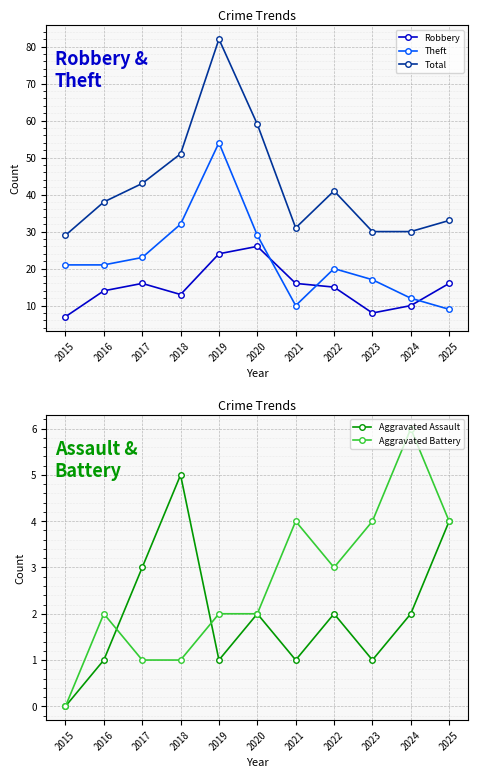

Which series has the largest range (max minus min)?

Total